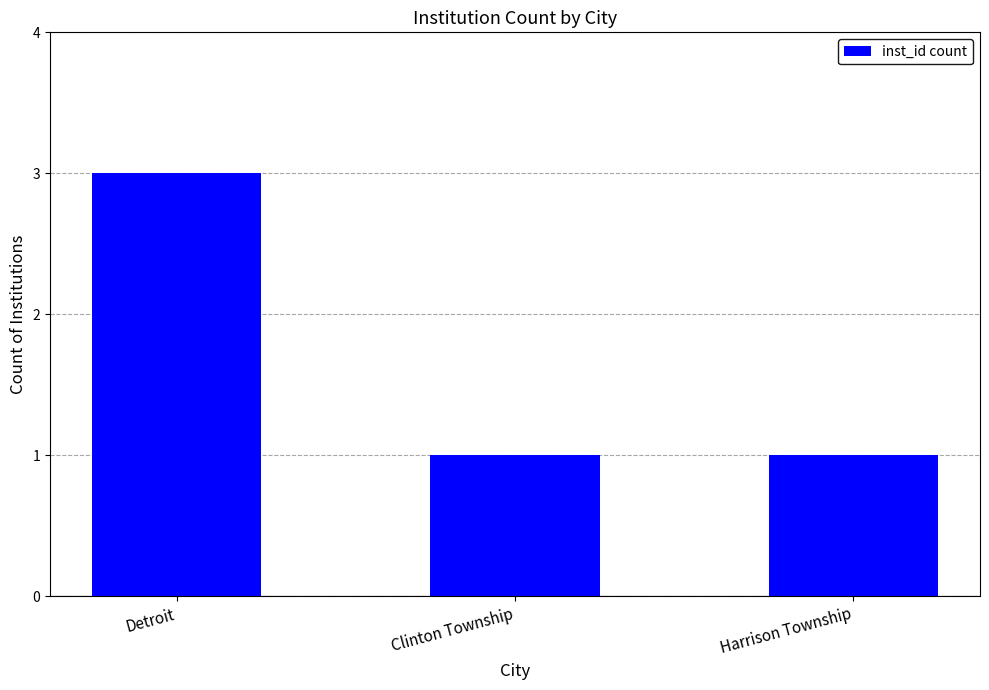

Does the chart contain stacked bars?

No